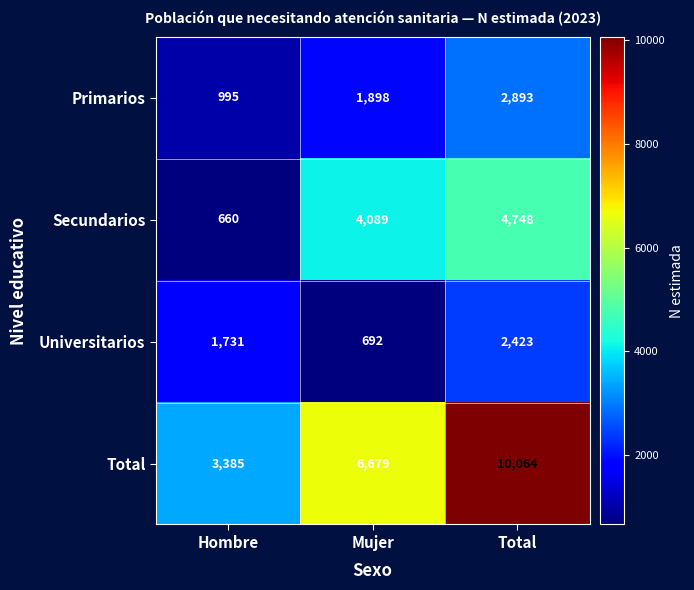

Which series changed the most between Mujer and Total?

Total